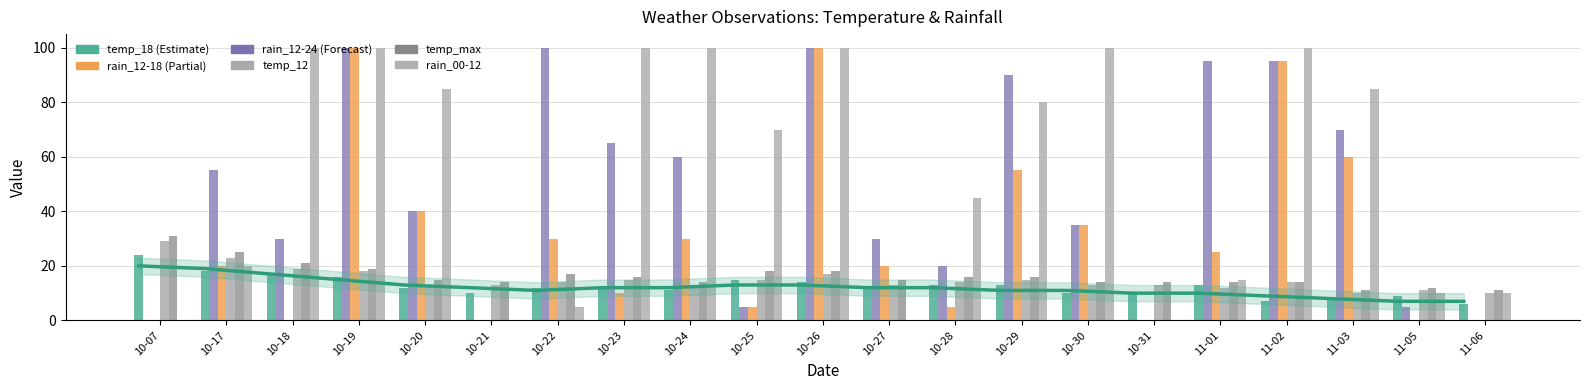

Reading left to right, what are all the values shown in this chart?

rain_00-12: 10-07=0	10-17=20	10-18=100	10-19=100	10-20=85	10-21=0	10-22=5	10-23=100	10-24=100	10-25=70	10-26=100	10-27=0	10-28=45	10-29=80	10-30=100	10-31=0	11-01=15	11-02=100	11-03=85	11-05=10	11-06=10
temp_12: 10-07=29	10-17=23	10-18=19	10-19=18	10-20=13	10-21=13	10-22=14	10-23=15	10-24=13	10-25=15	10-26=17	10-27=13	10-28=14	10-29=15	10-30=13	10-31=13	11-01=12	11-02=14	11-03=10	11-05=11	11-06=10
temp_max: 10-07=31	10-17=25	10-18=21	10-19=19	10-20=15	10-21=14	10-22=17	10-23=16	10-24=14	10-25=18	10-26=18	10-27=15	10-28=16	10-29=16	10-30=14	10-31=14	11-01=14	11-02=14	11-03=11	11-05=12	11-06=11
rain_12-18: 10-07=0	10-17=20	10-18=0	10-19=100	10-20=40	10-21=0	10-22=30	10-23=10	10-24=30	10-25=5	10-26=100	10-27=20	10-28=5	10-29=55	10-30=35	10-31=0	11-01=25	11-02=95	11-03=60	11-05=0	11-06=0
rain_12-24: 10-07=0	10-17=55	10-18=30	10-19=100	10-20=40	10-21=0	10-22=100	10-23=65	10-24=60	10-25=5	10-26=100	10-27=30	10-28=20	10-29=90	10-30=35	10-31=0	11-01=95	11-02=95	11-03=70	11-05=5	11-06=0
temp_18: 10-07=24	10-17=18	10-18=17	10-19=16	10-20=12	10-21=10	10-22=12	10-23=12	10-24=11	10-25=15	10-26=14	10-27=12	10-28=13	10-29=13	10-30=10	10-31=10	11-01=13	11-02=7	11-03=8	11-05=9	11-06=6